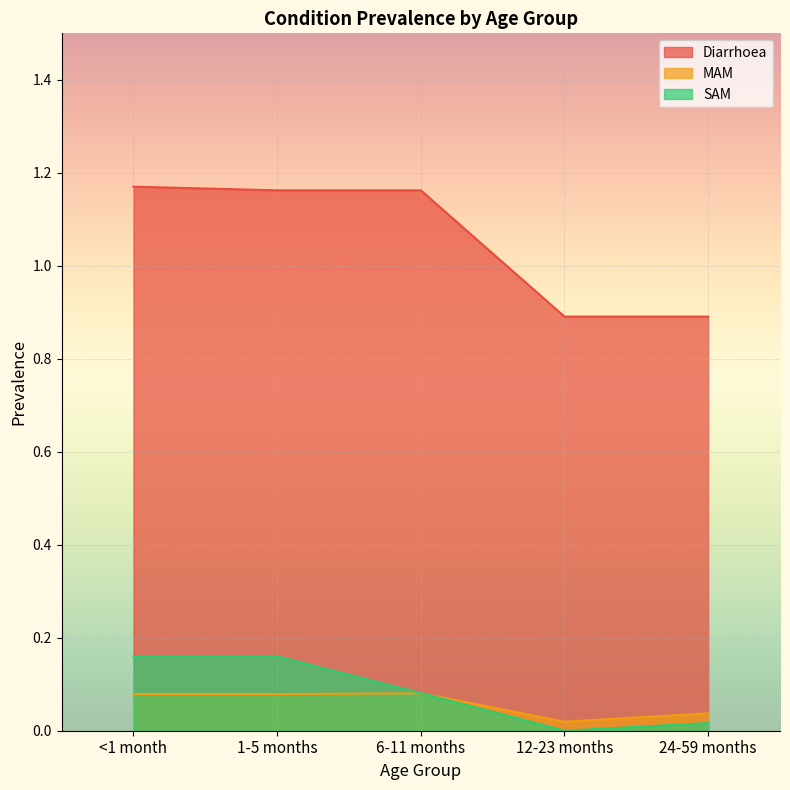

How many series are shown in this chart?

3